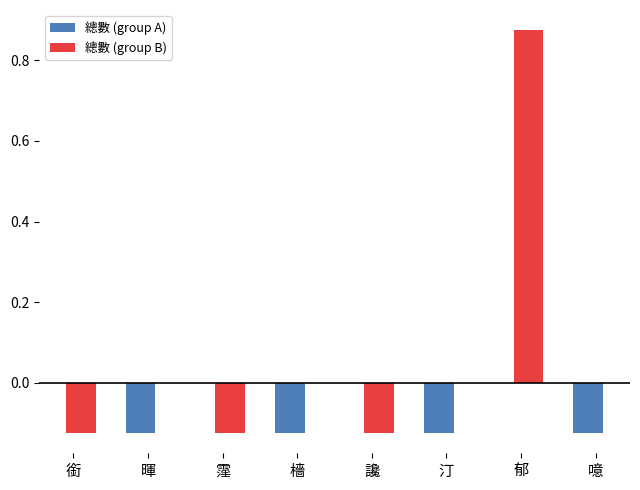

The 總數 (group B) series shows 0.4 at 郁. True or false?

False